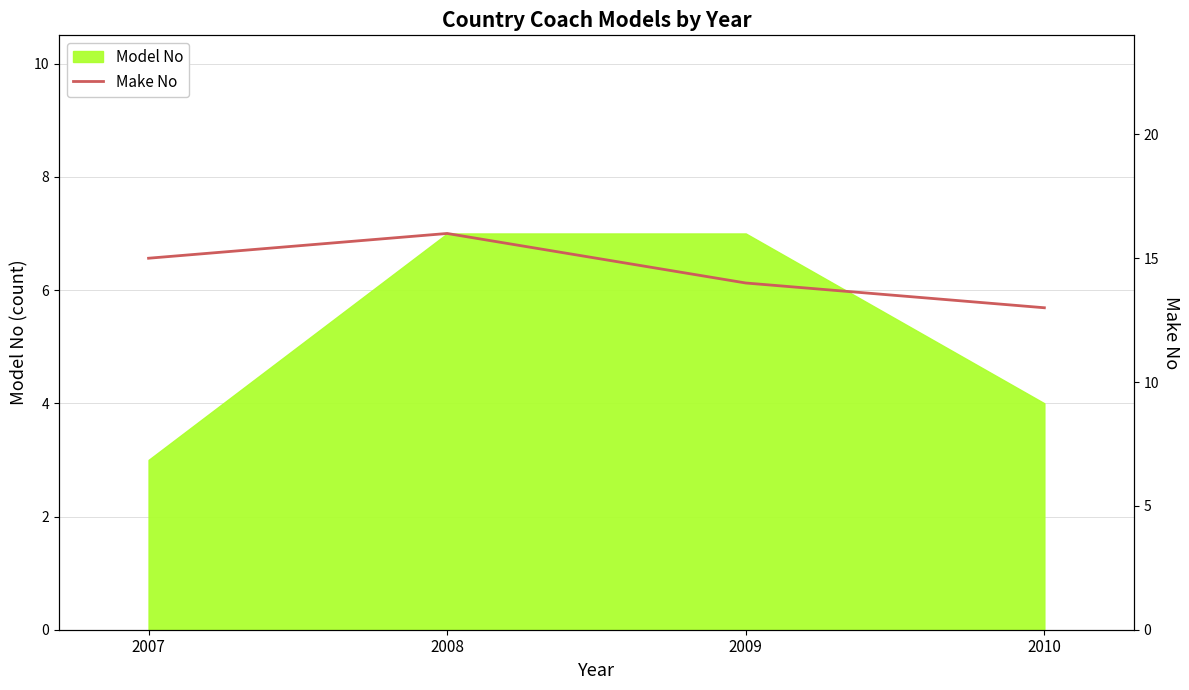

What is the minimum value for Model No?

3